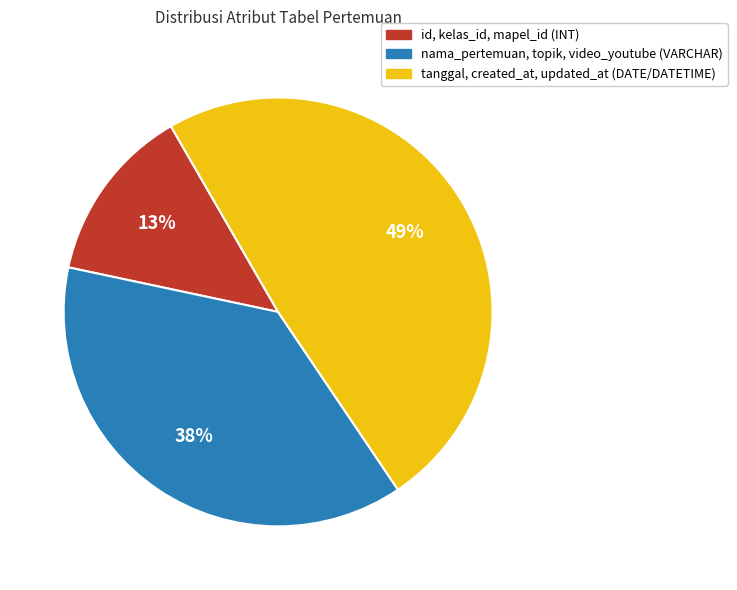

To the nearest percent, what is the average slice percentage?

33%